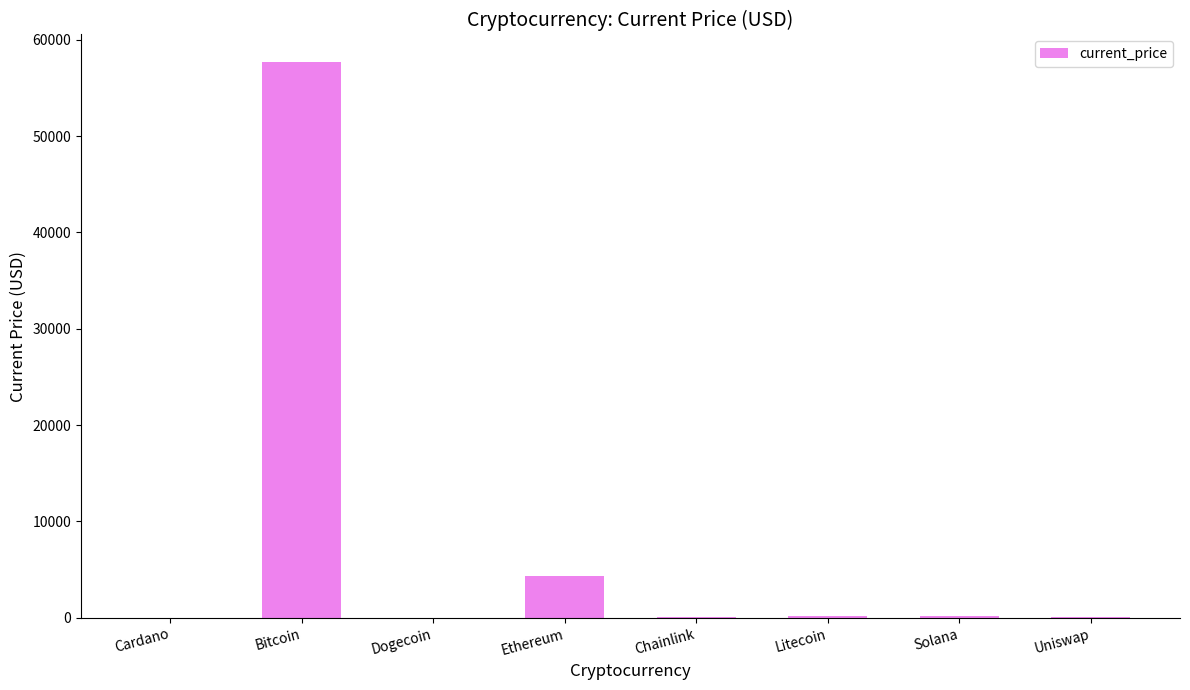

True or false: the data shows 218.8 at Litecoin.

True